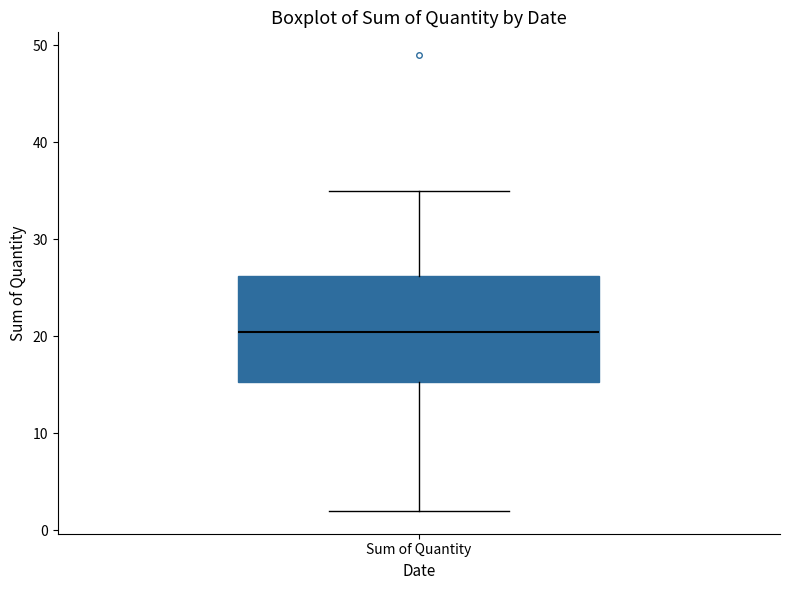

Where does the upper whisker of the box for Sum of Quantity end on the y-axis? The values are not printed on the chart, so give them approximately, as read against the axis.

35